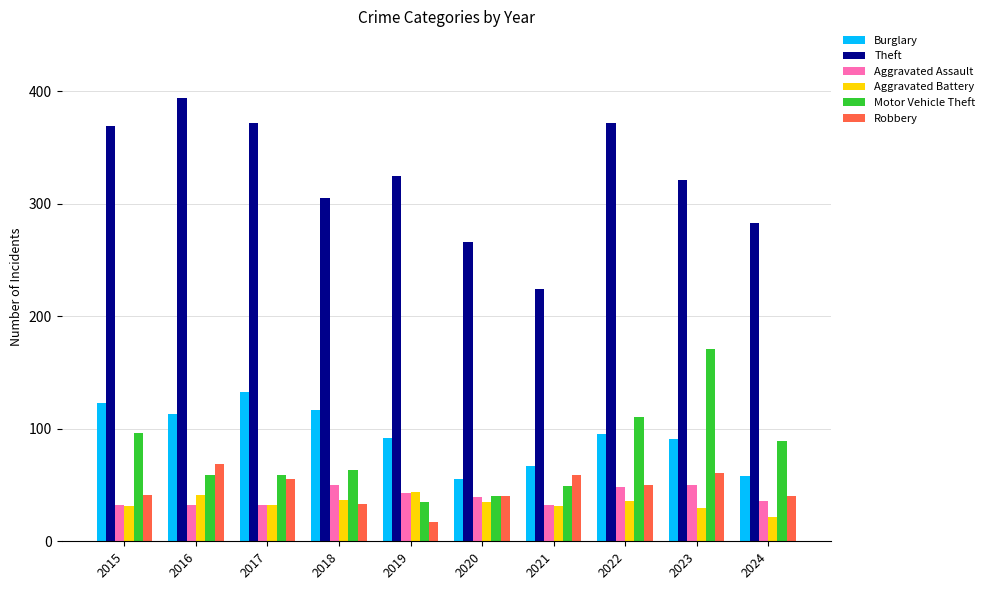

What is the approximate value of Aggravated Assault at 2024, to the nearest 5?

35